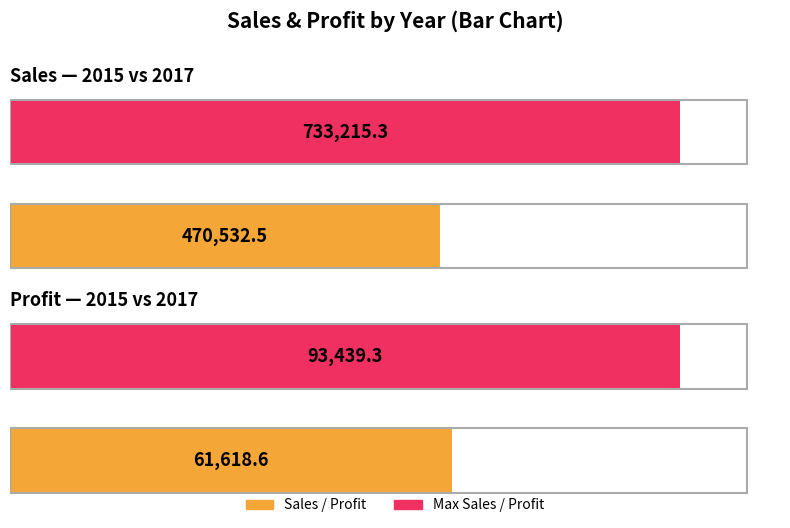

How many bars are there in total?

4